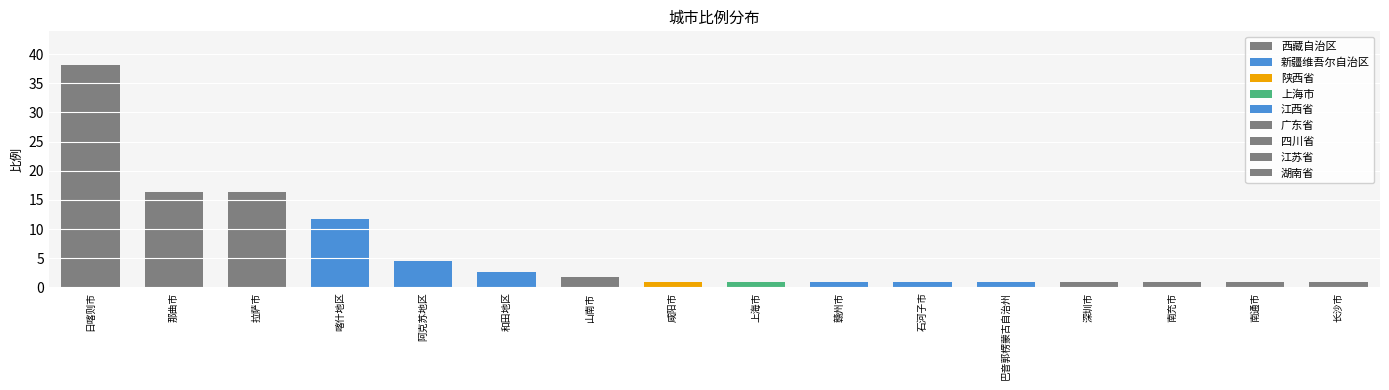

What is the sum of the values at 和田地区 and 巴音郭楞蒙古自治州?

3.6